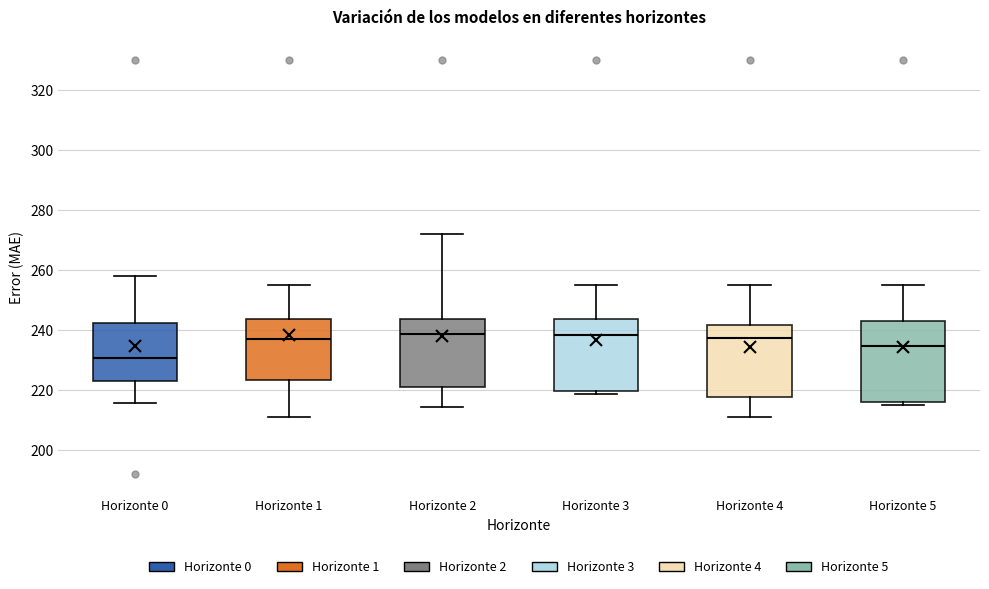

Reading left to right, read every box against the y-axis: the position of its median line, the range the box covers, and the ends of its whiskers. The values are not printed on the chart, so give them approximately, as read against the axis.

Horizonte 0: median 230, box 224 to 242, whiskers 216 to 258
Horizonte 1: median 238, box 224 to 244, whiskers 210 to 254
Horizonte 2: median 238, box 222 to 244, whiskers 214 to 272
Horizonte 3: median 238, box 220 to 244, whiskers 218 to 254
Horizonte 4: median 238, box 218 to 242, whiskers 210 to 254
Horizonte 5: median 234, box 216 to 242, whiskers 216 (just below the box's lower edge) to 254